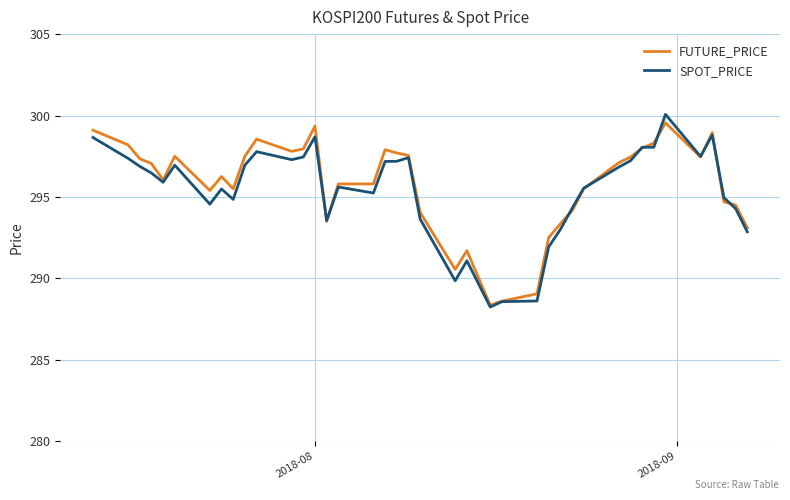

What is the greatest value displayed?

300.1